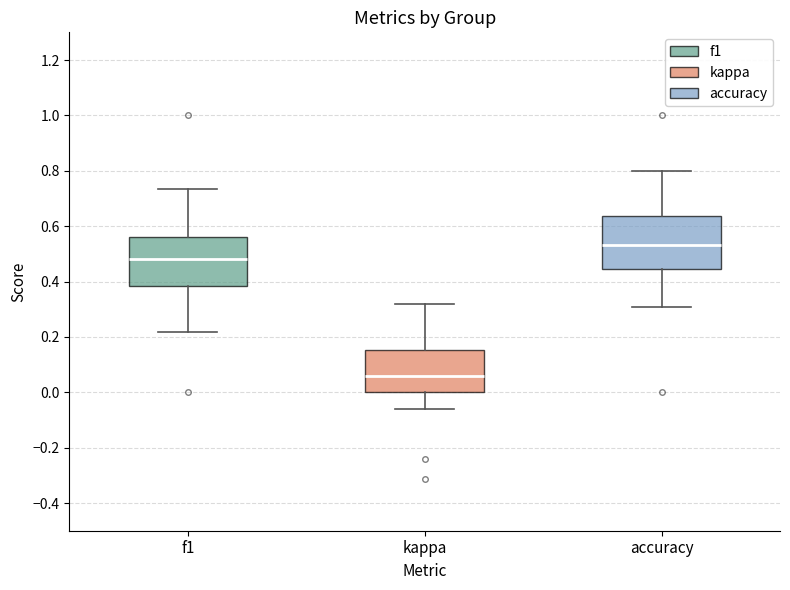

Reading left to right, transcribe this box plot: for each box, give where its median line is, the range the box spans, and where its two whiskers end, as read against the y-axis. The values are not printed on the chart, so give them approximately, as read against the axis.

f1: median 0.48, box 0.38 to 0.56, whiskers 0.22 to 0.74
kappa: median 0.06, box 0.00 to 0.16, whiskers -0.06 to 0.32
accuracy: median 0.54, box 0.44 to 0.64, whiskers 0.30 to 0.80